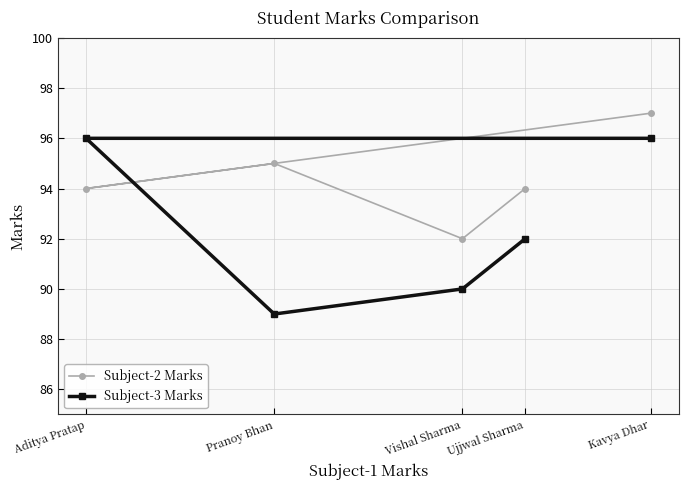

How many lines are shown in the chart?

2